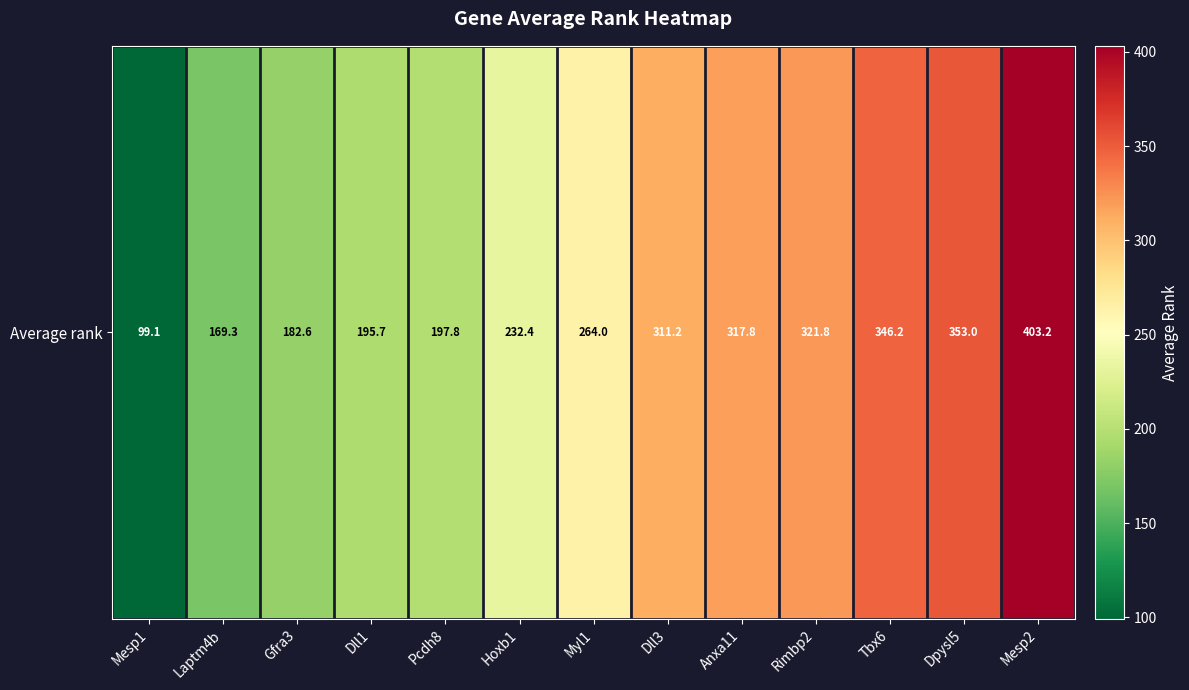

How many data points are above 264?

6